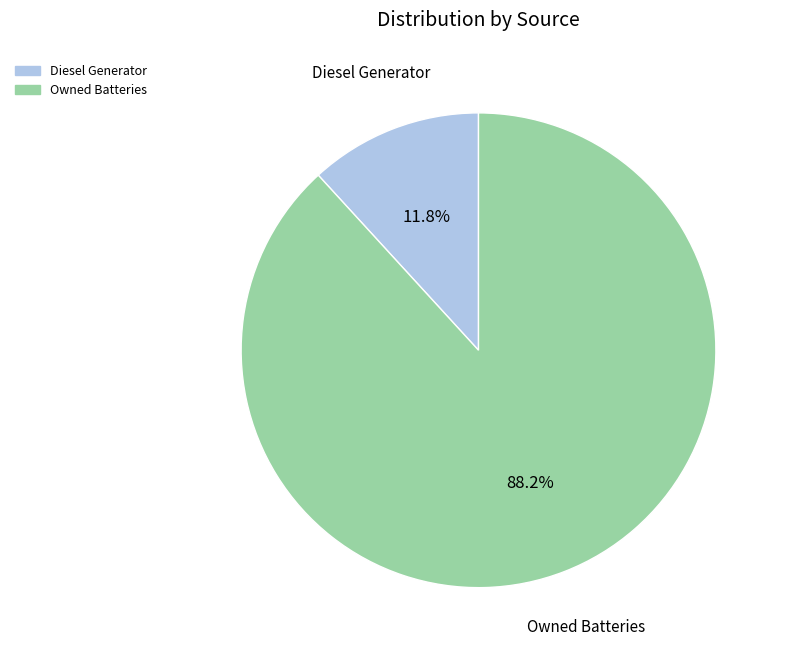

Does any single category account for the majority?

Yes